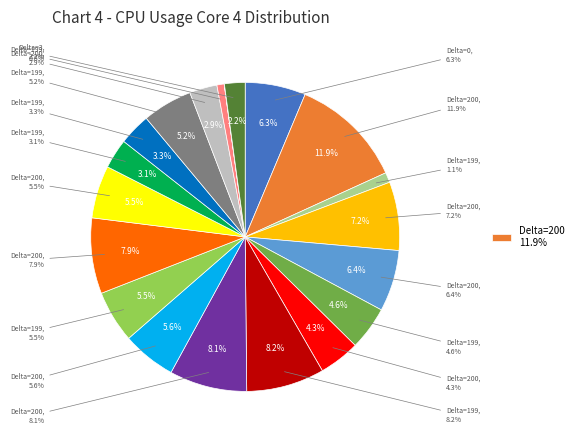

To the nearest percent, what is the combined percentage of 199 and 3?

7%